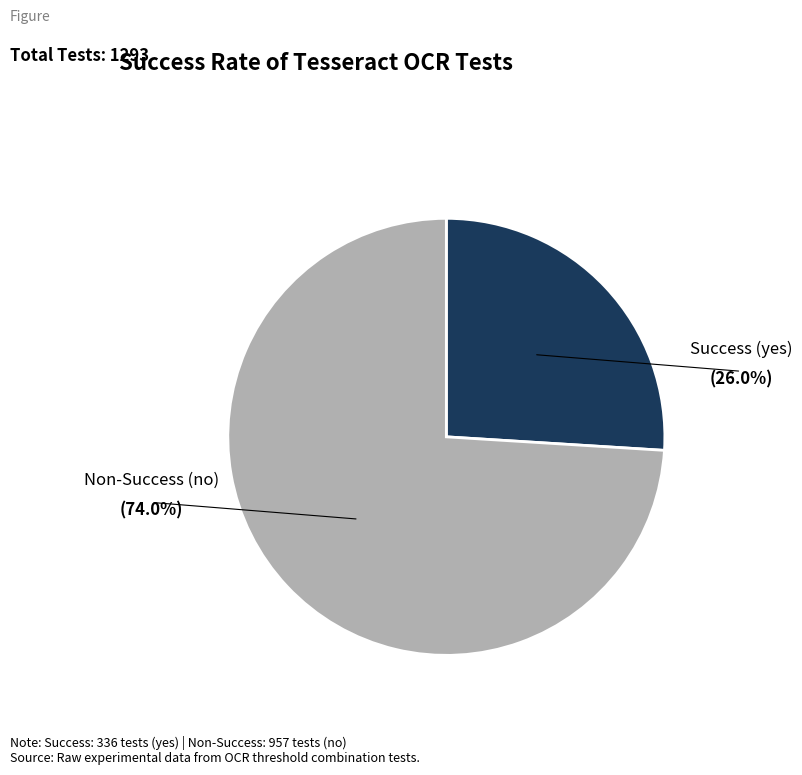

How many segments does this pie chart have?

2